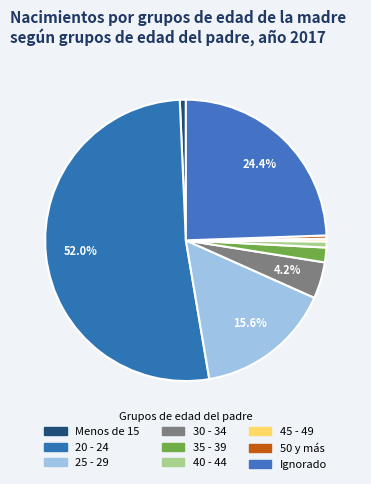

Which category has the smallest portion of the pie?

45 - 49